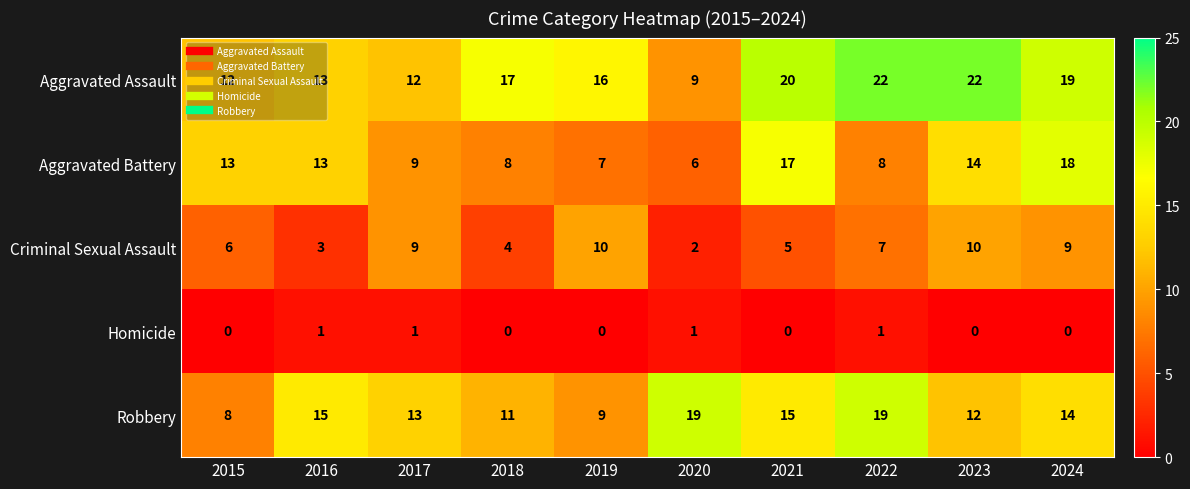

How many series are shown in this chart?

5